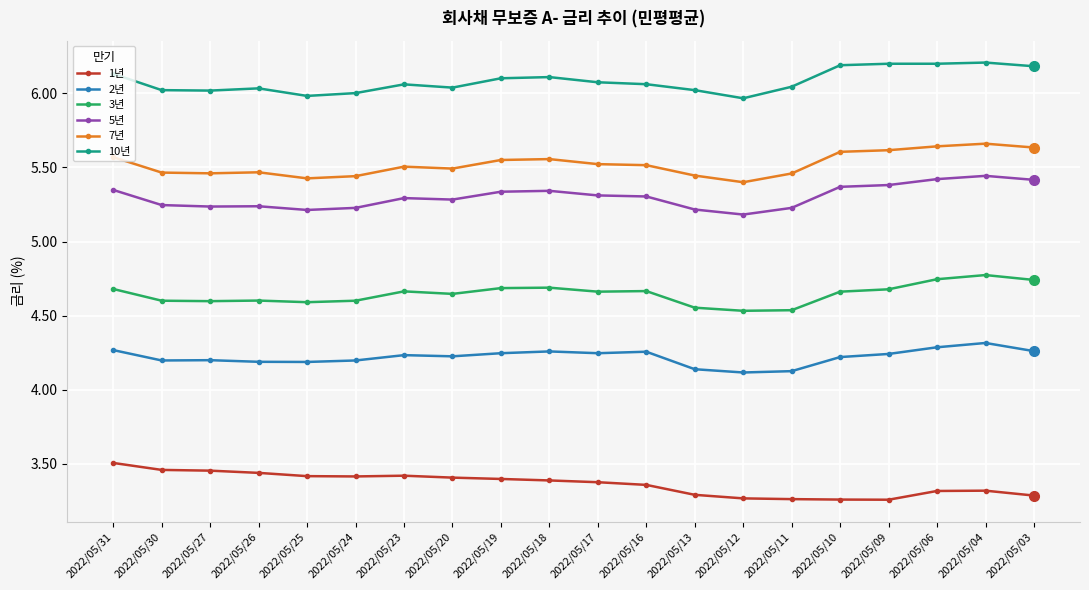

What is the difference between the highest and lowest values at 2022/05/30?

2.6